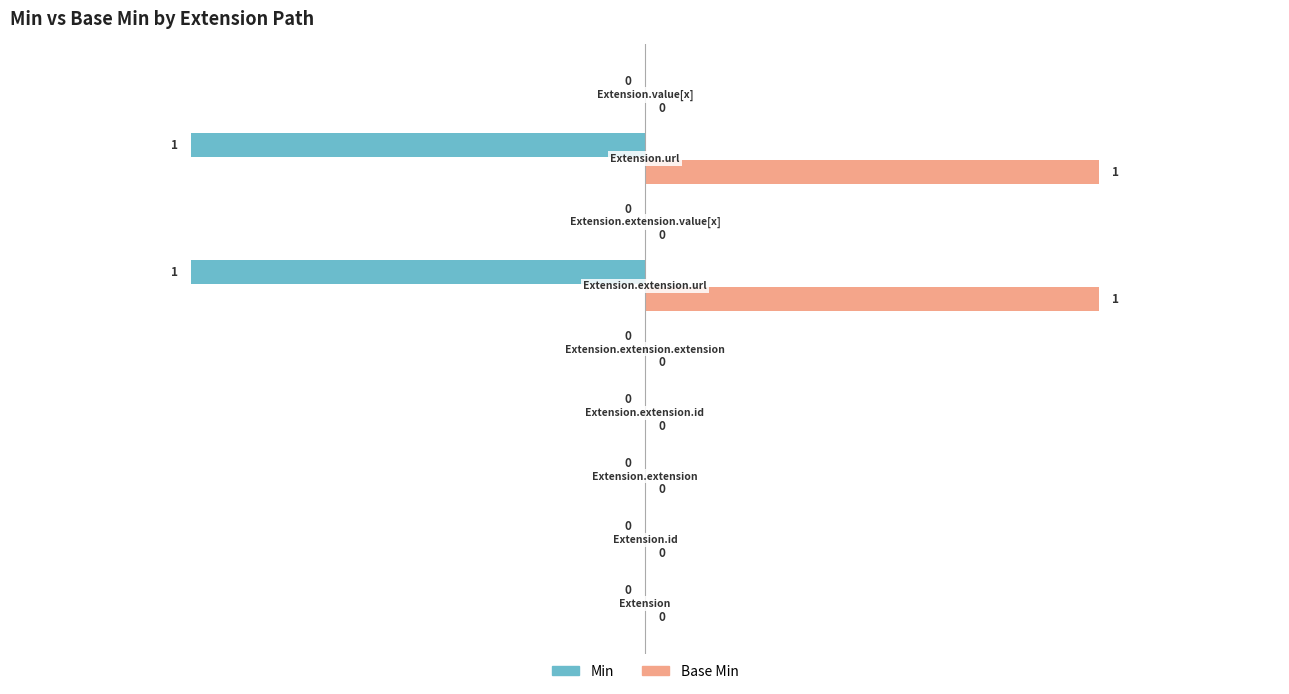

Count the Min values in the range 0 to 1.

7